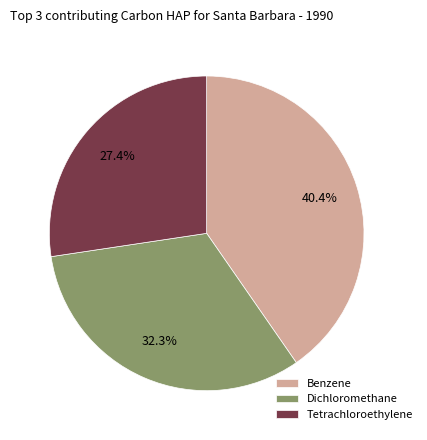

Does Tetrachloroethylene represent more than half of the total?

No